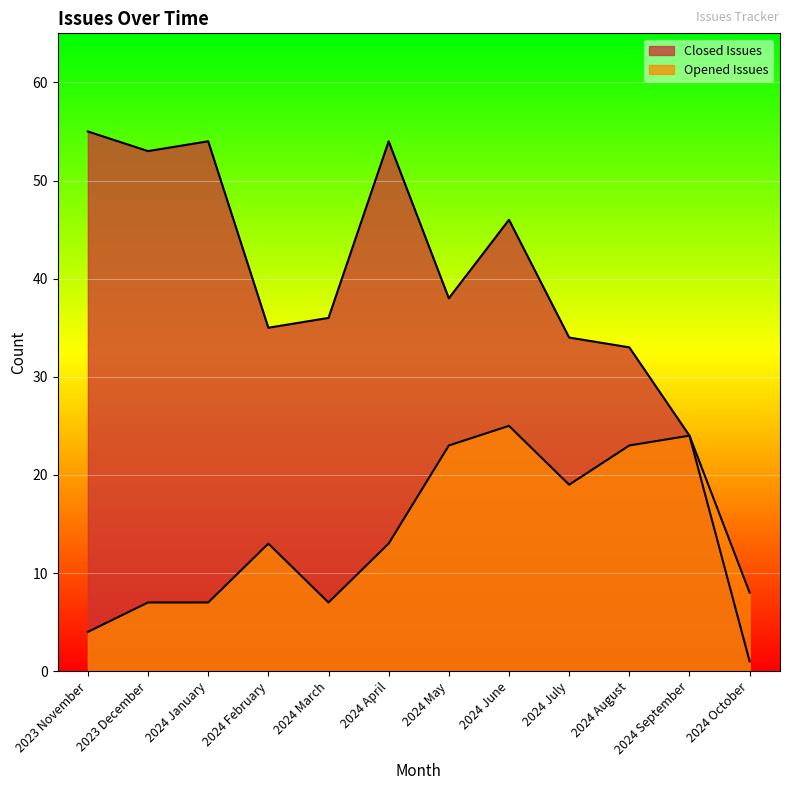

Rank the series by their average value, from lowest to highest.

Opened Issues, Closed Issues